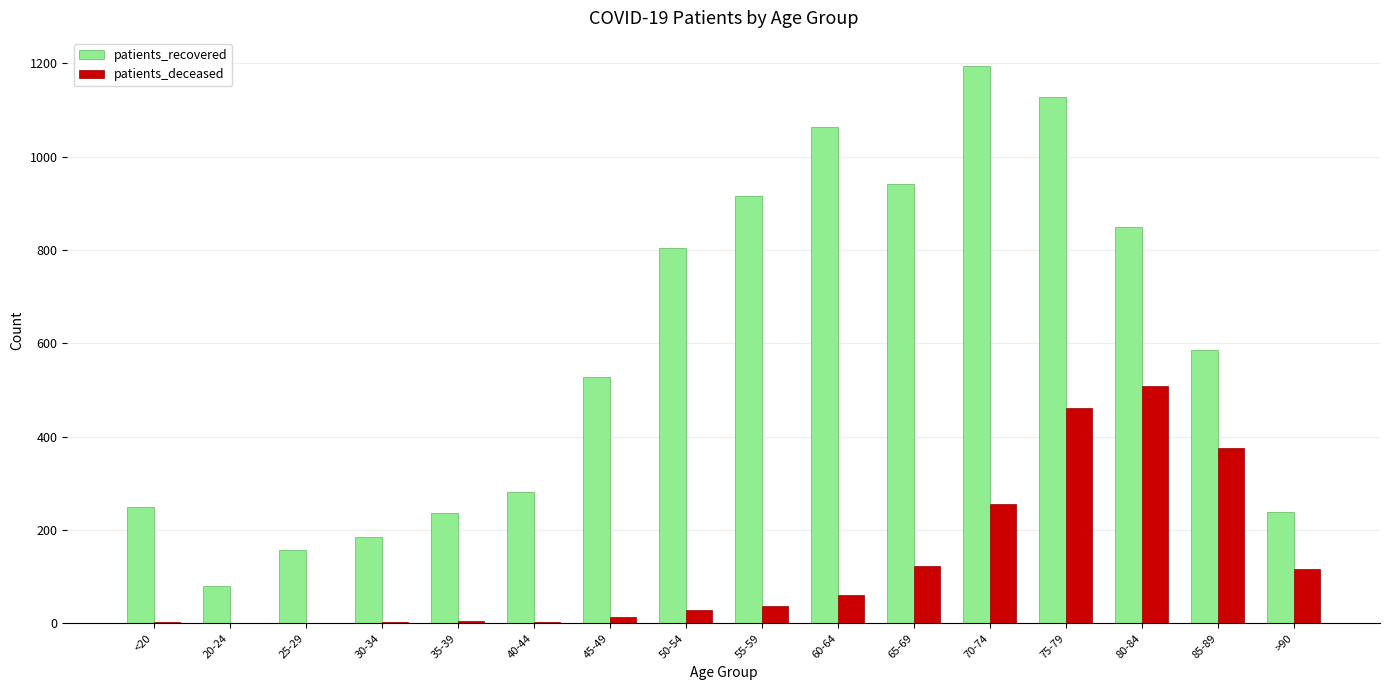

At which label is patients_recovered closest to 637?

85-89